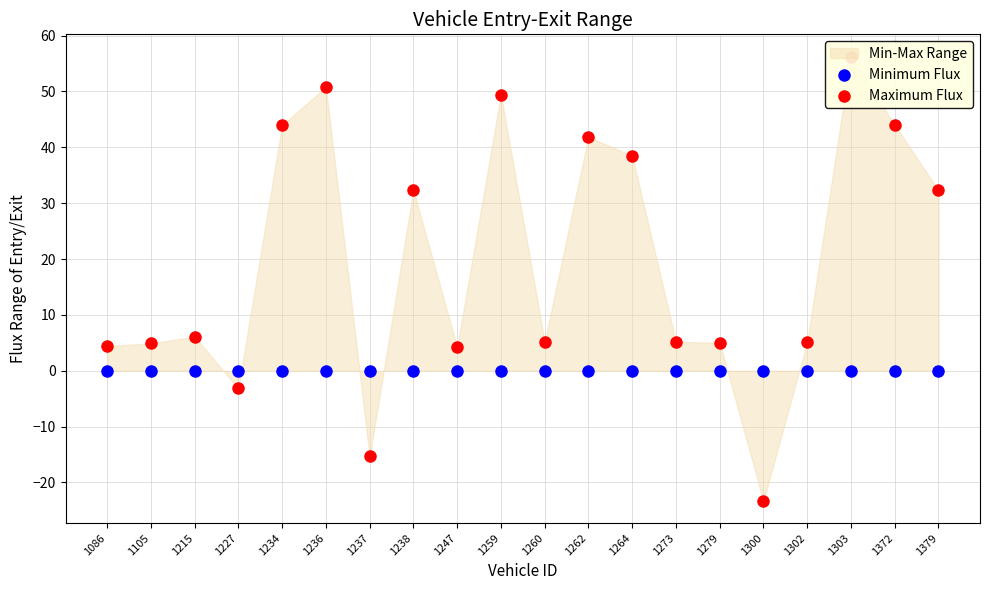

At how many categories does at least one series exceed -6?

20